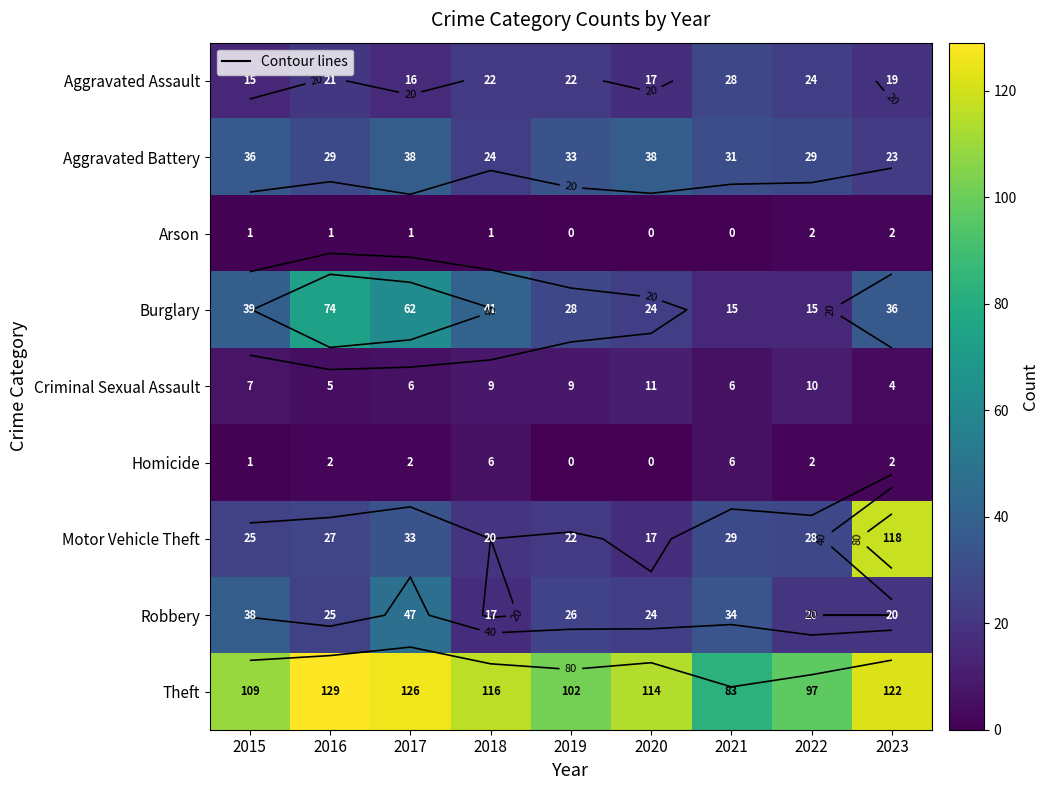

What is the spread (max minus min) of values at 2019?

102